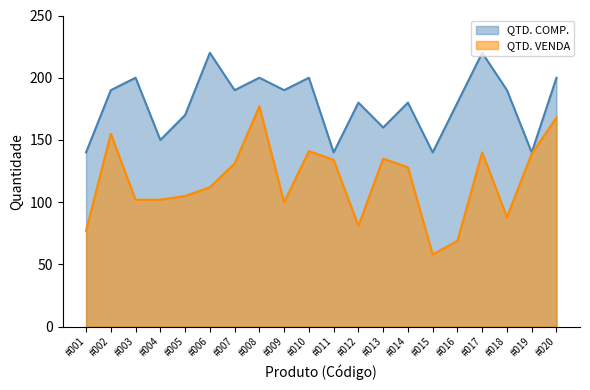

True or false: QTD. VENDA has a value of 69 at #016.

True